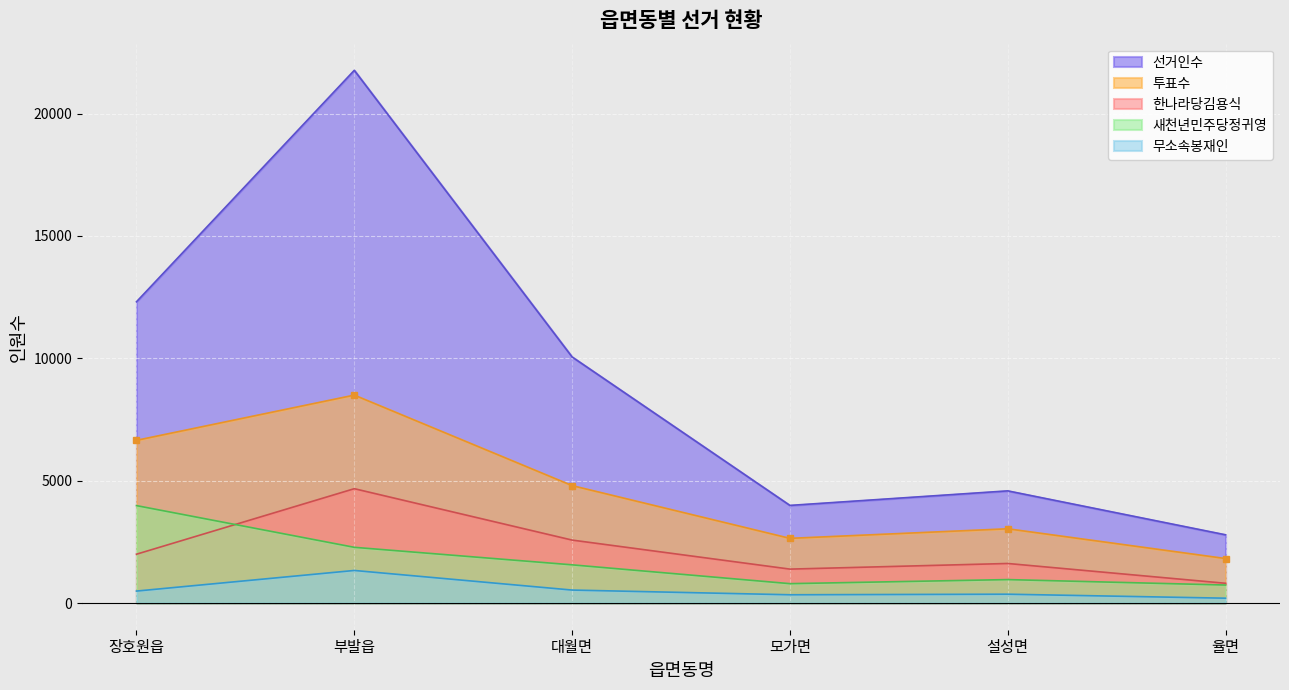

At which category is the sum across all series the highest?

부발읍